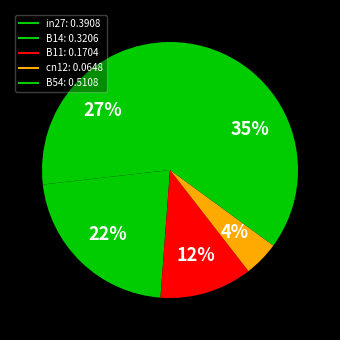

Count the number of slices in the pie.

5